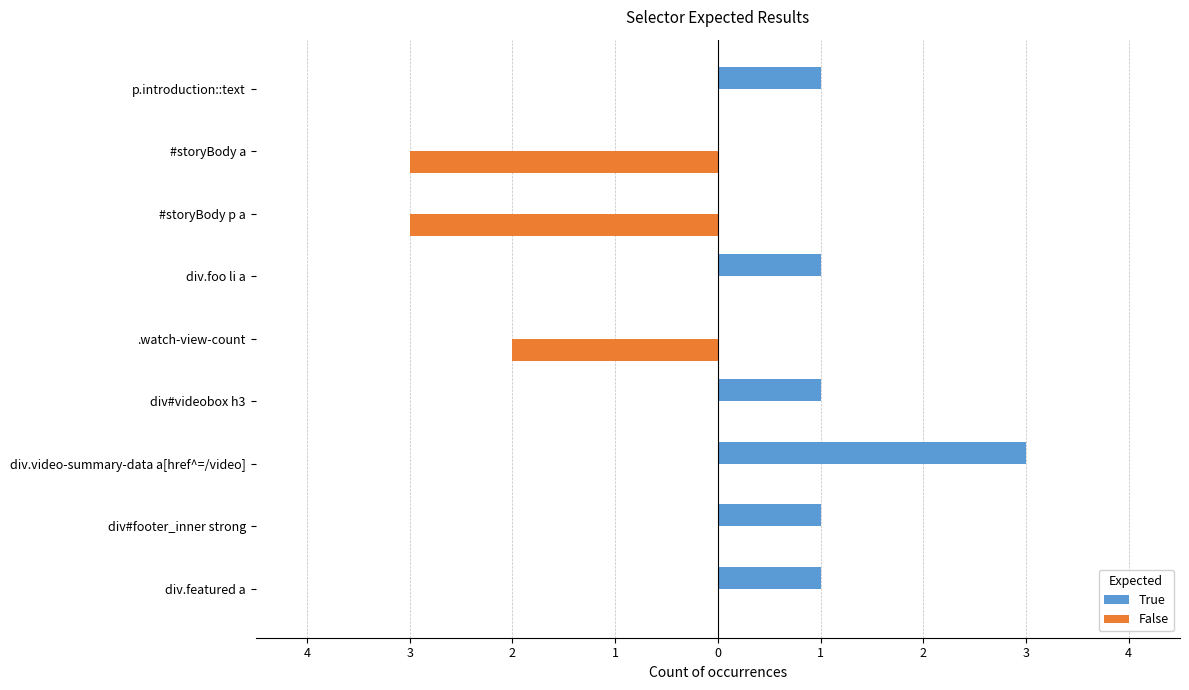

What are all the series names shown in the legend?

True, False